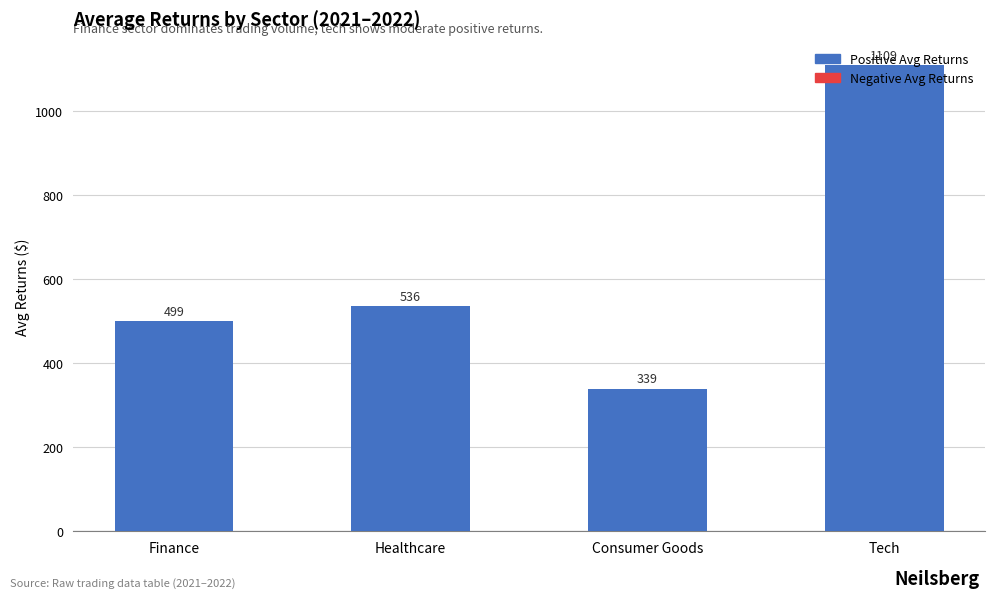

What is the ratio of the value at Healthcare to the value at Consumer Goods?

1.6